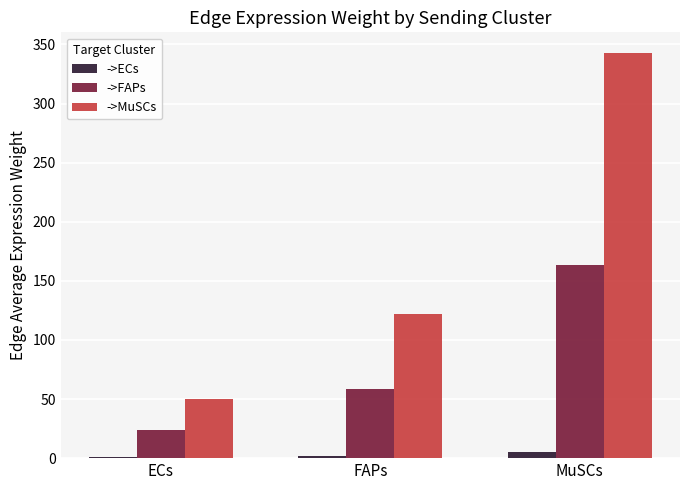

Which category has the highest value in the ->FAPs series?

MuSCs